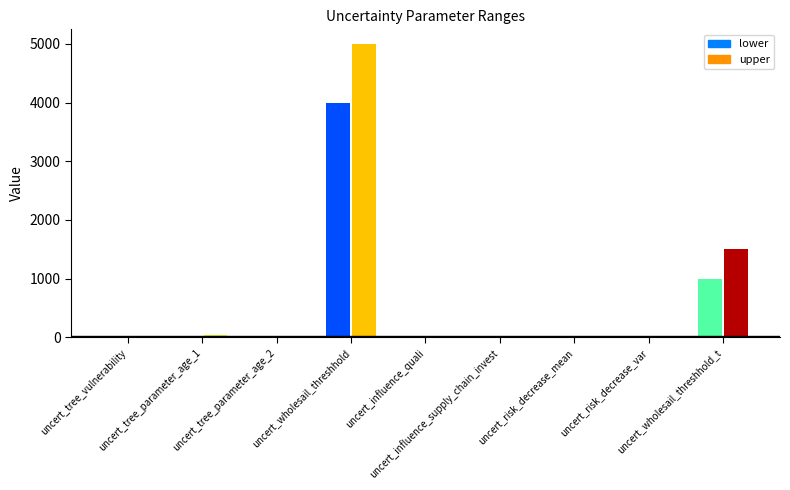

Does the chart contain any negative values?

No